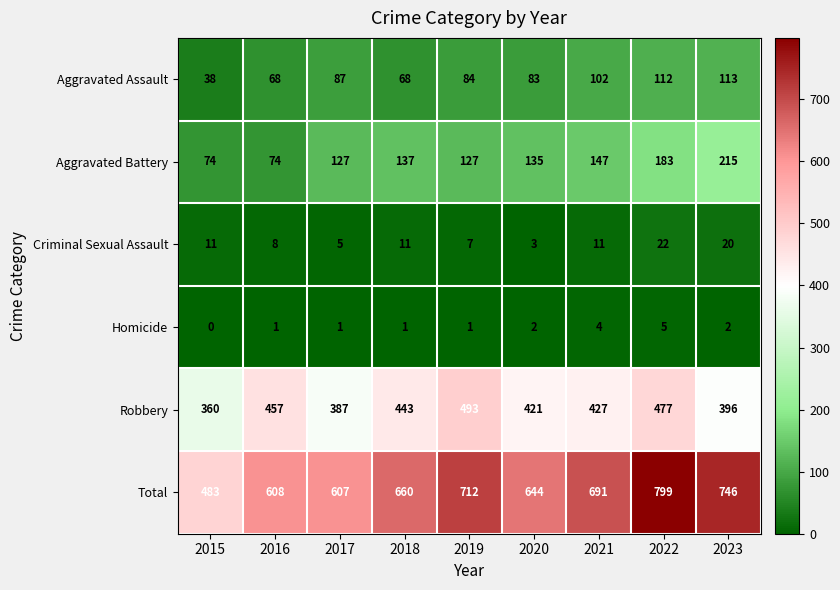

Count the number of data series in this chart.

6